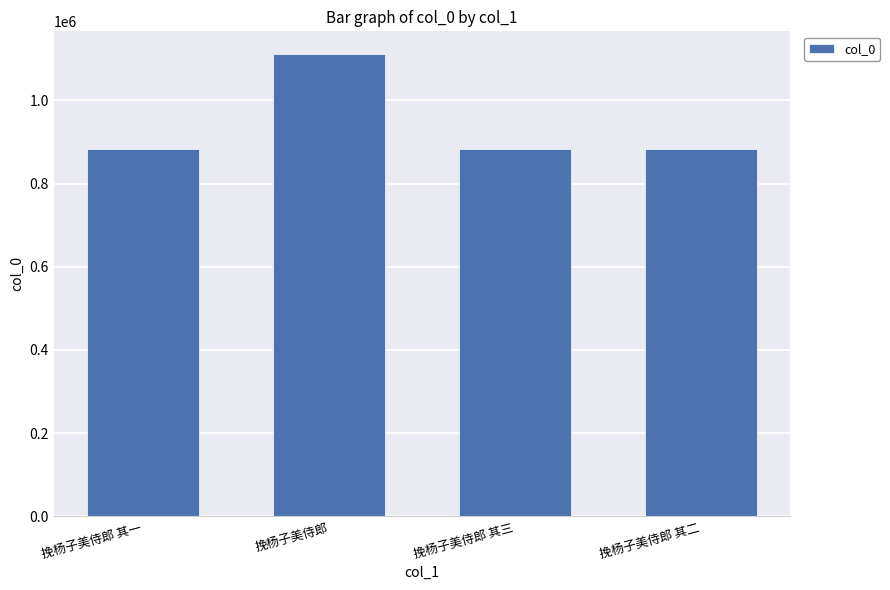

What is the ratio of the value at 挽杨子美侍郎 to the value at 挽杨子美侍郎 其一?

1.3